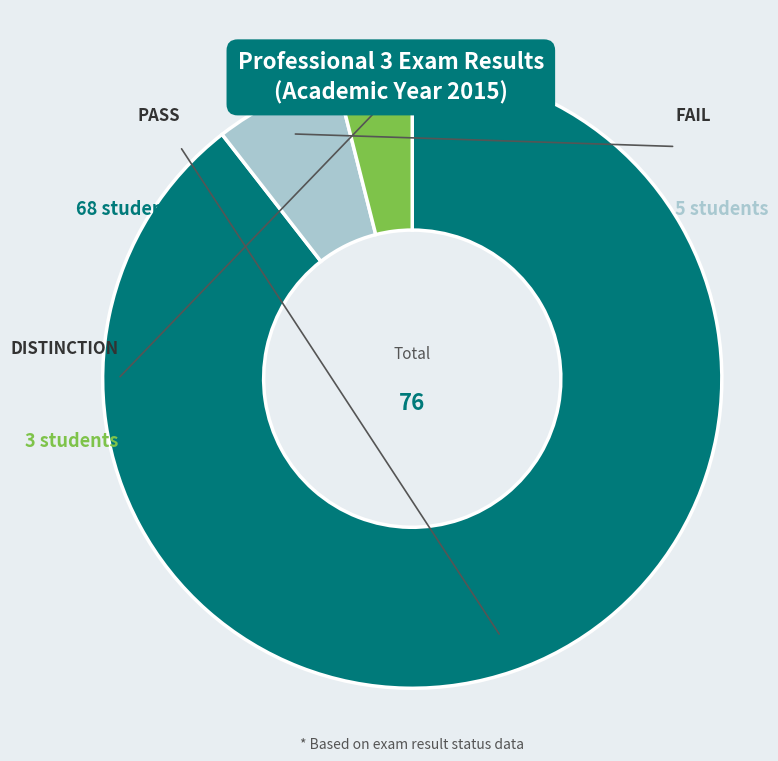

To the nearest percent, what is the average slice percentage?

33%